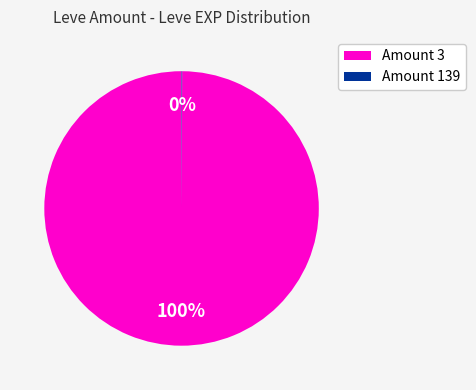

Which category has the biggest portion of the pie?

Amount 3